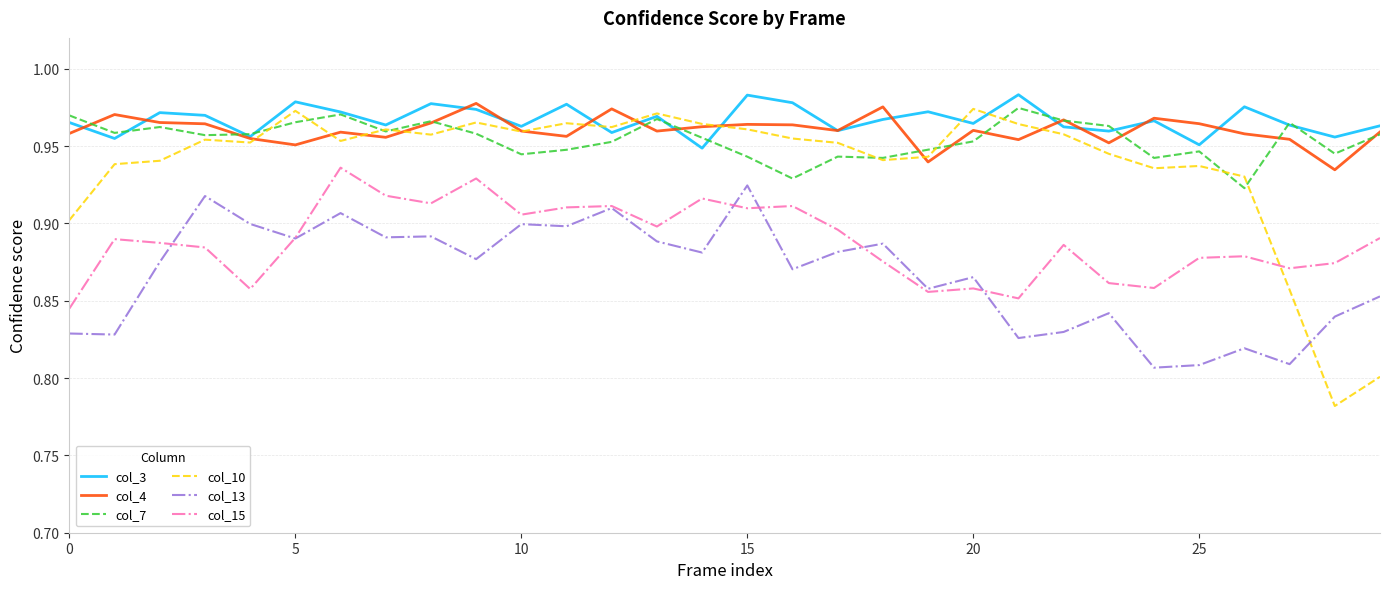

Which series has the largest range (max minus min)?

col_10